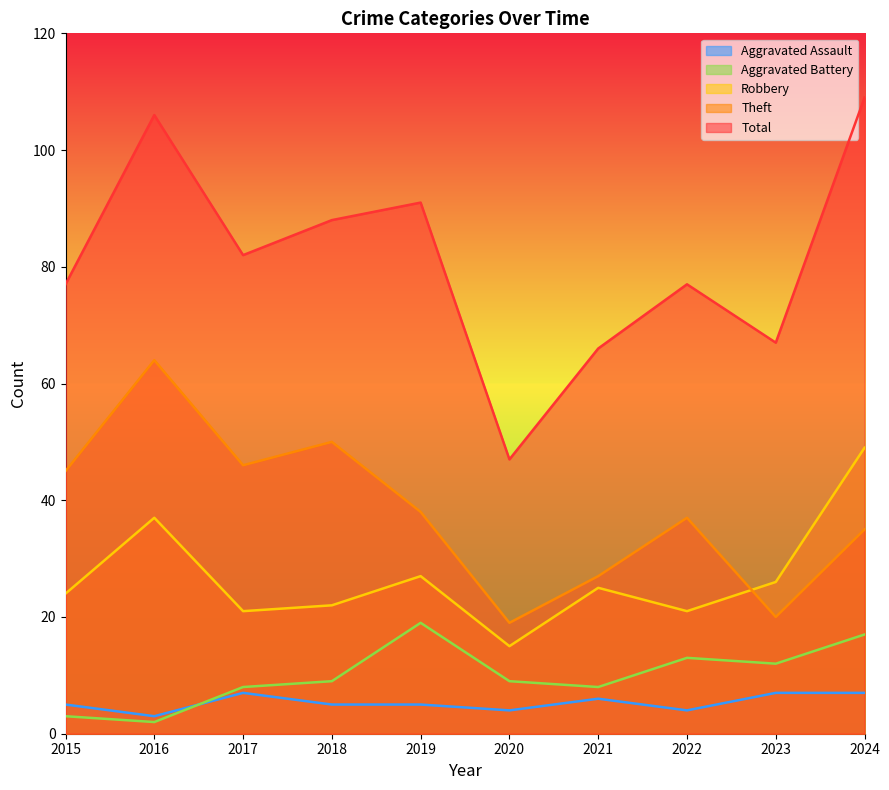

What is the sum of the Aggravated Assault values at 2022 and 2024?

11